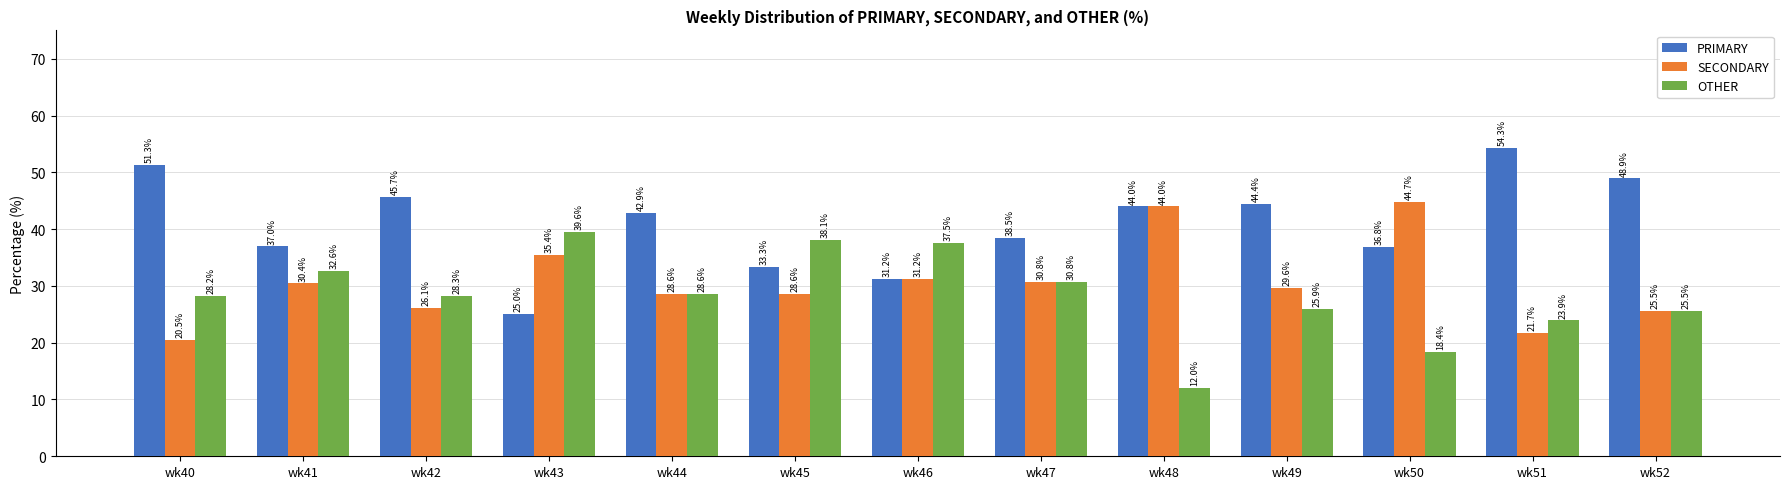

Read the SECONDARY value at wk50.

44.7